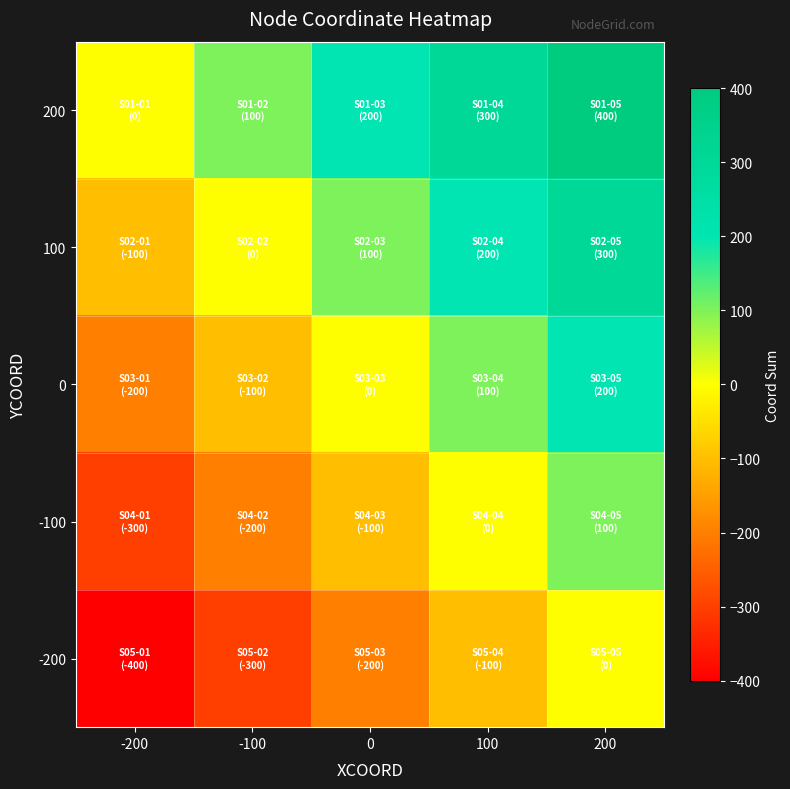

What is the smallest value displayed?

-400